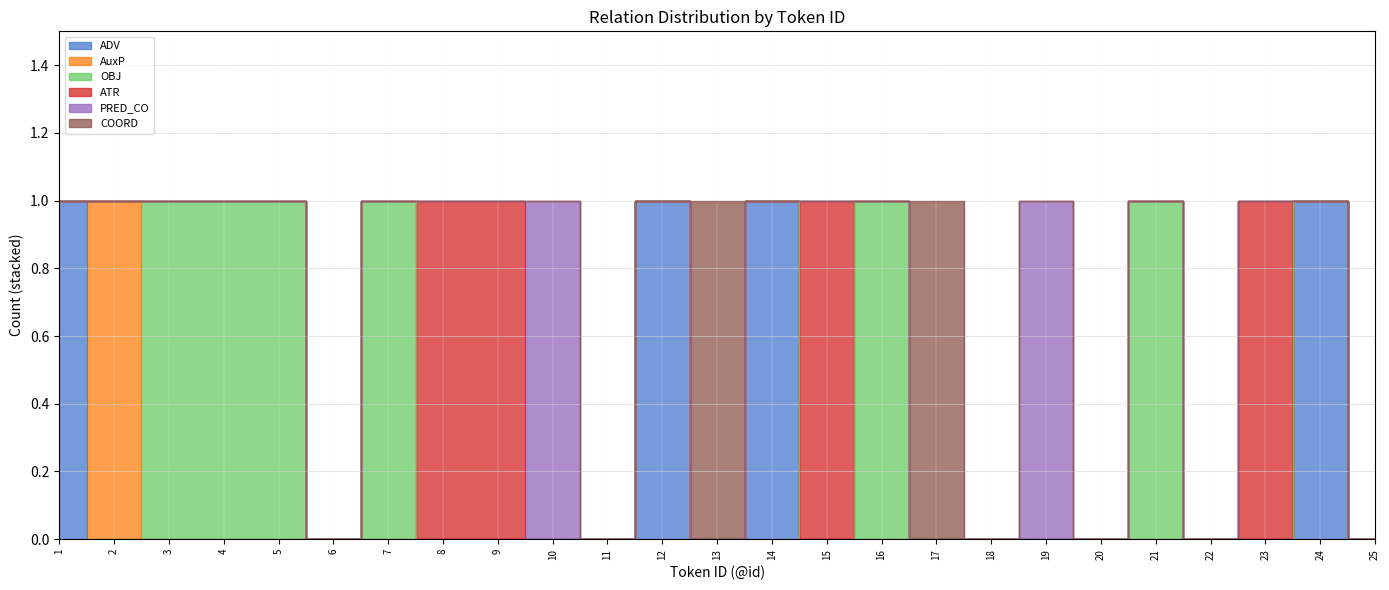

Is the value of ADV at 21 greater than the value of COORD at 19?

No